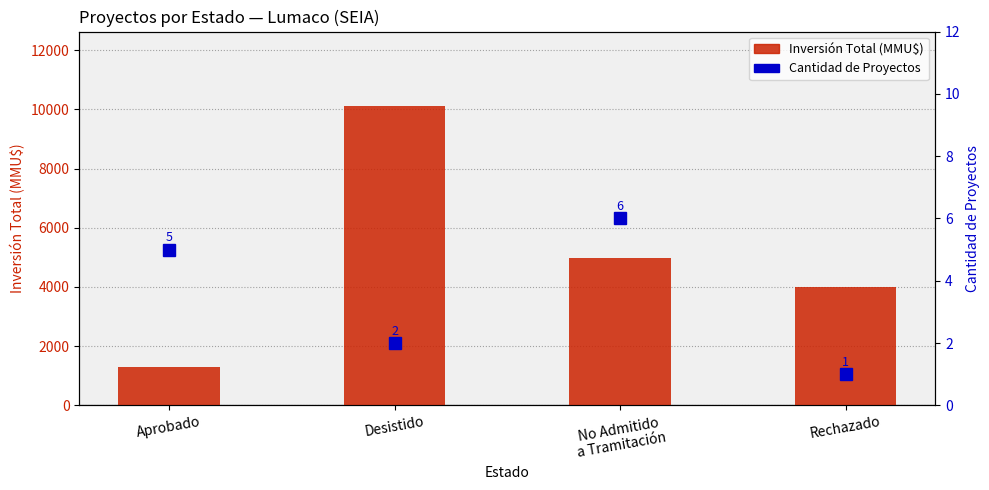

Which series has the largest total across all categories?

Inversión Total (MMU$)